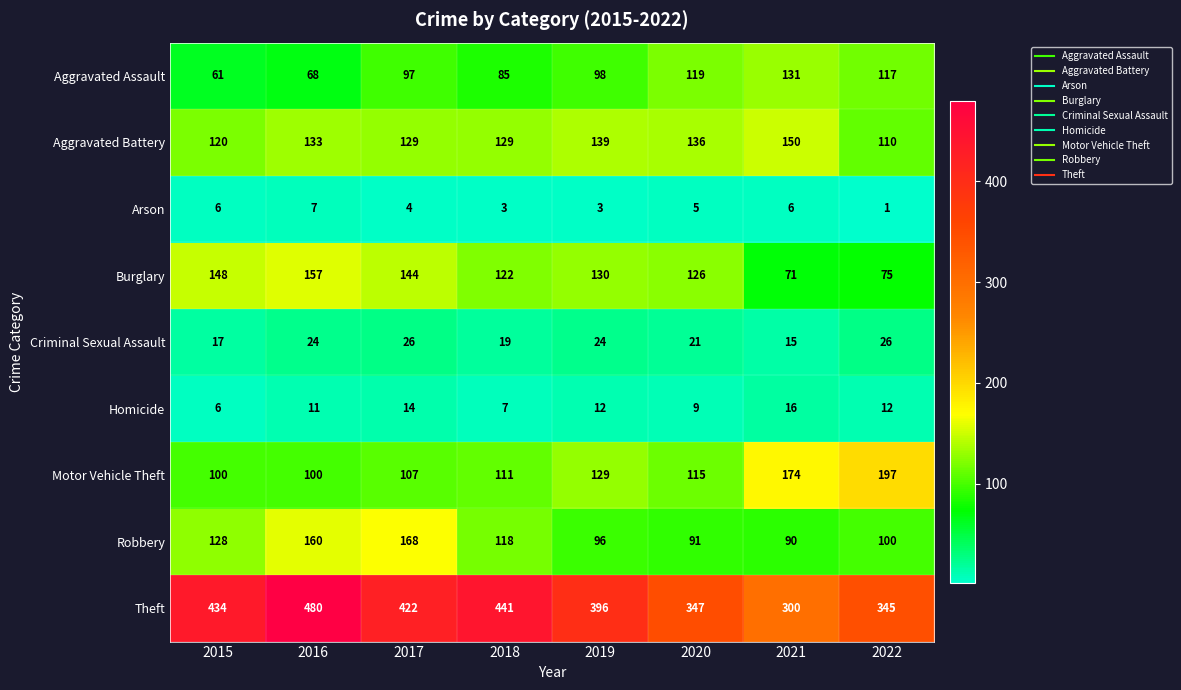

Which series has the widest spread of values?

Theft